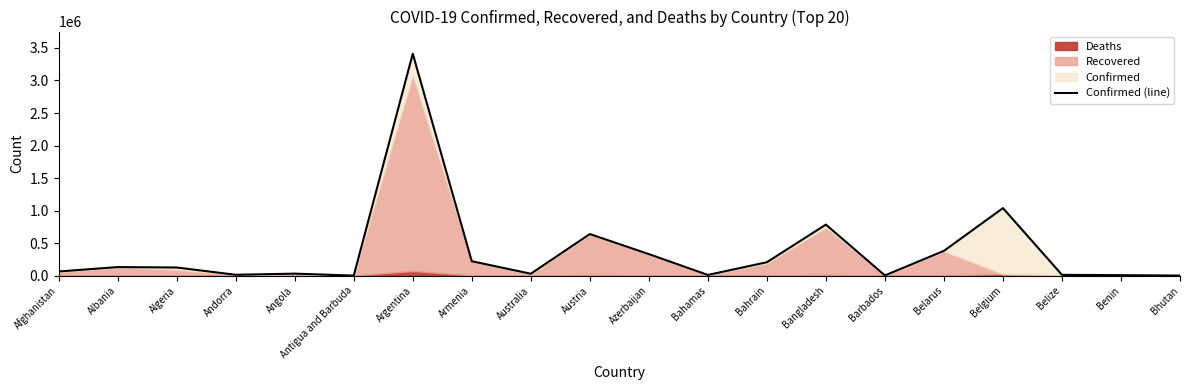

At which label does the data first exceed 125896?

Albania